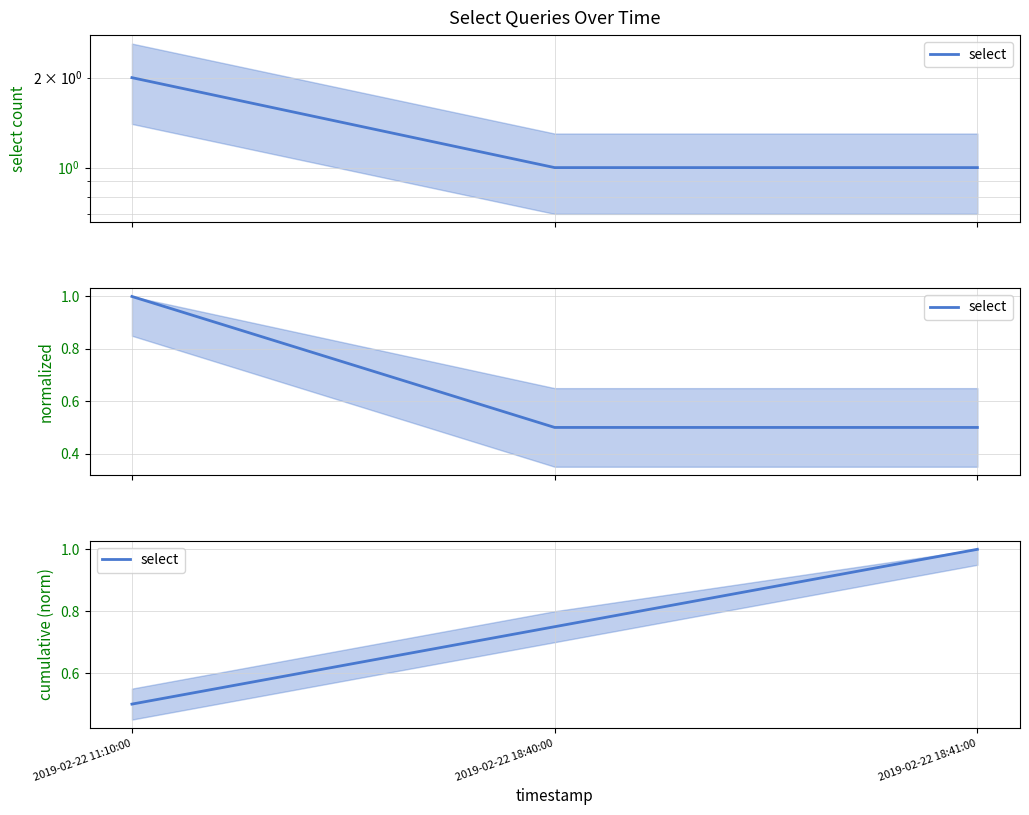

How many distinct data groups are displayed?

1